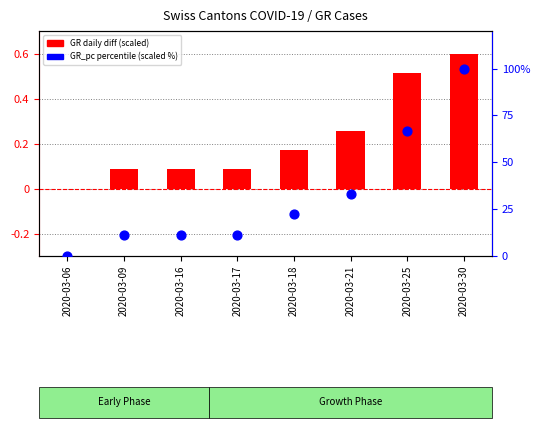

Which series contains the lowest Y value?

GR daily diff